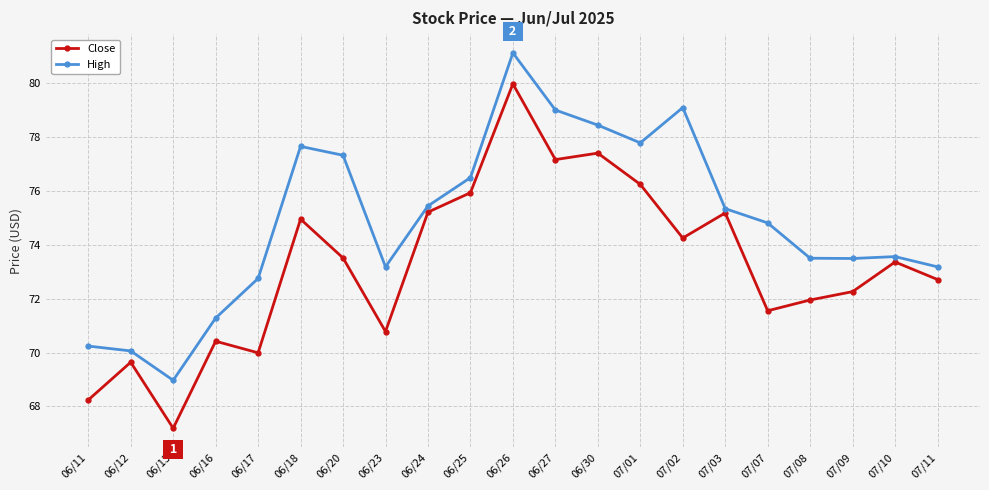

Is the value of High at 06/30 greater than the value of Close at 07/09?

Yes